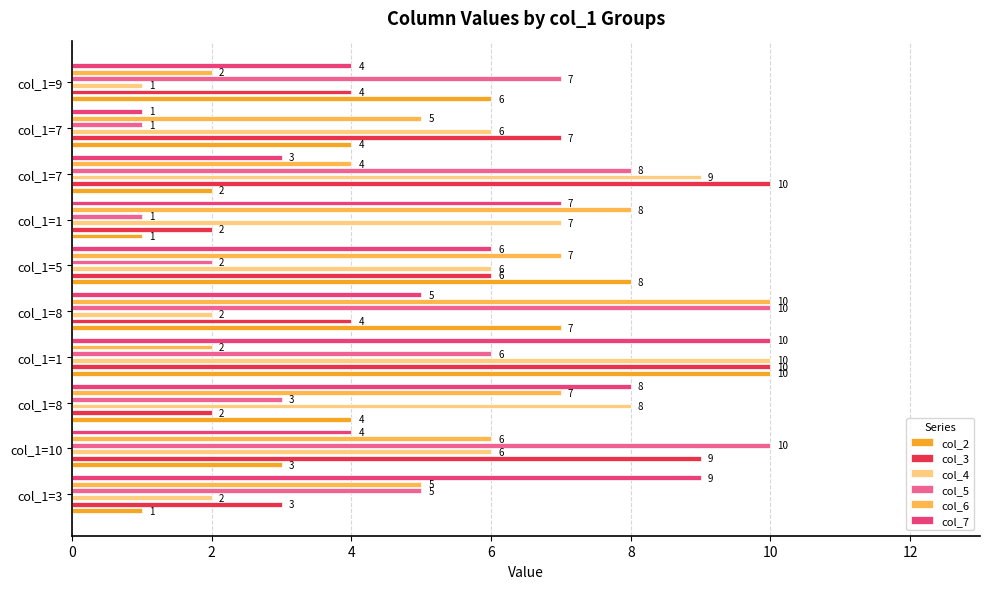

What are all the series names shown in the legend?

col_2, col_3, col_4, col_5, col_6, col_7